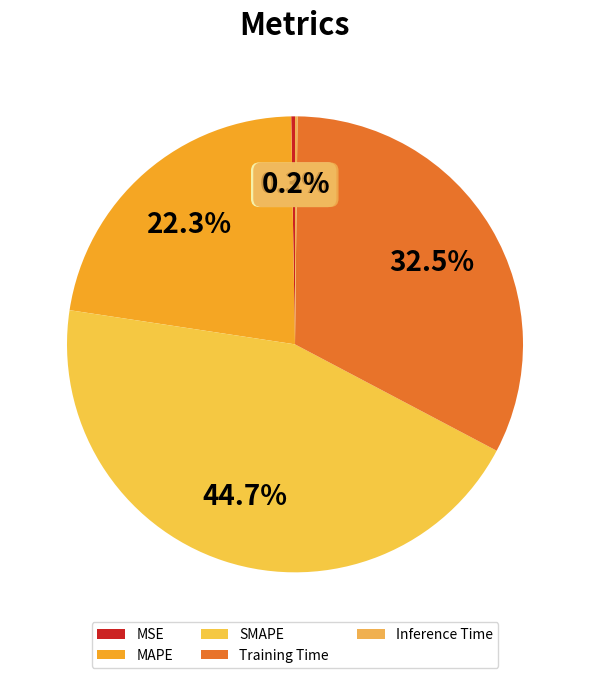

Is there a majority slice in this chart?

No